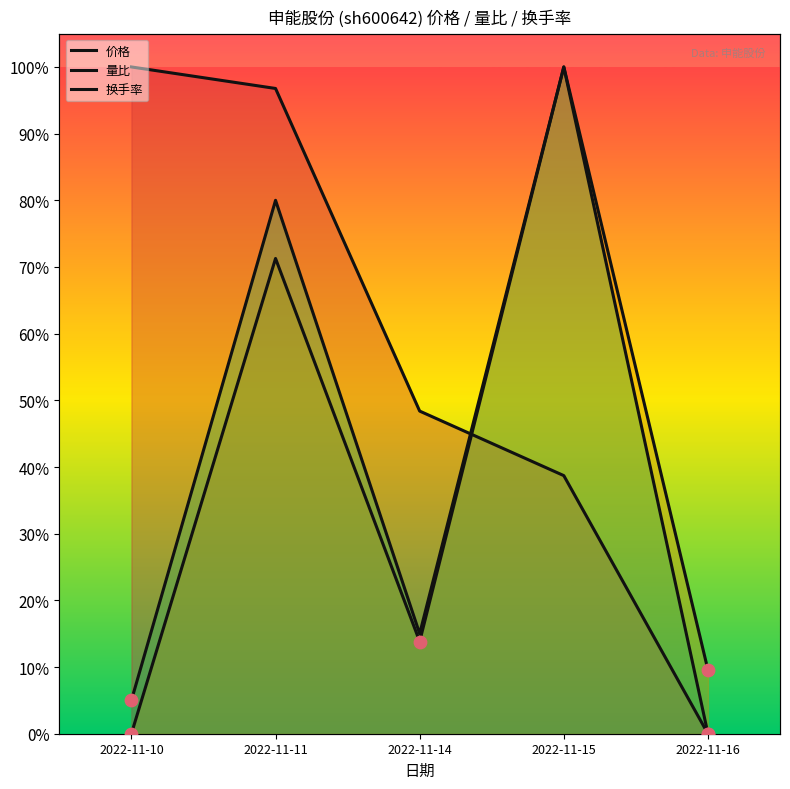

What is the total value across all series at 2022-11-10?

1.1